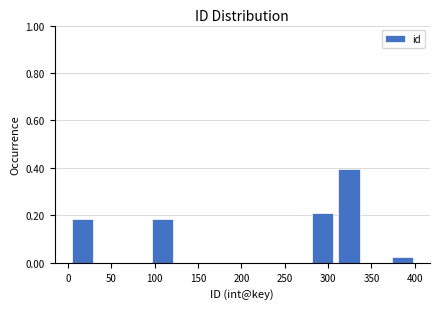

Reading left to right, list every bar in this chart as the range it spans on the x-axis followed by its height. Neither the bar edges nor the heights are printed on the chart, so give them approximately, as read against the axes.

0 to 30: 0.18
30 to 65: 0
65 to 95: 0
95 to 125: 0.18
125 to 155: 0
155 to 185: 0
185 to 215: 0
215 to 245: 0
245 to 280: 0
280 to 310: 0.22
310 to 340: 0.40
340 to 370: 0
370 to 400: 0.02